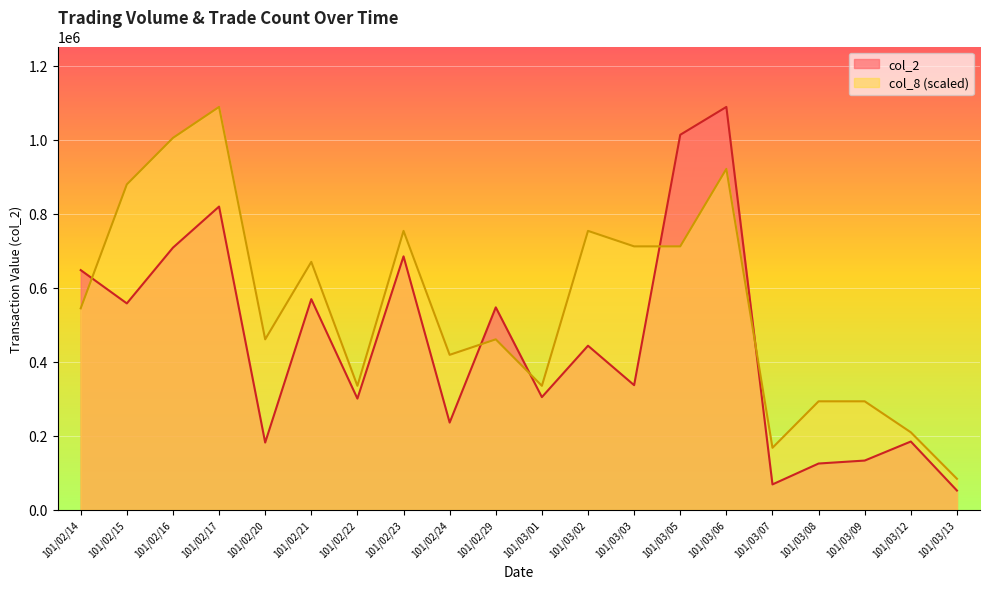

What is the average value of the col_8 series?

555103.7